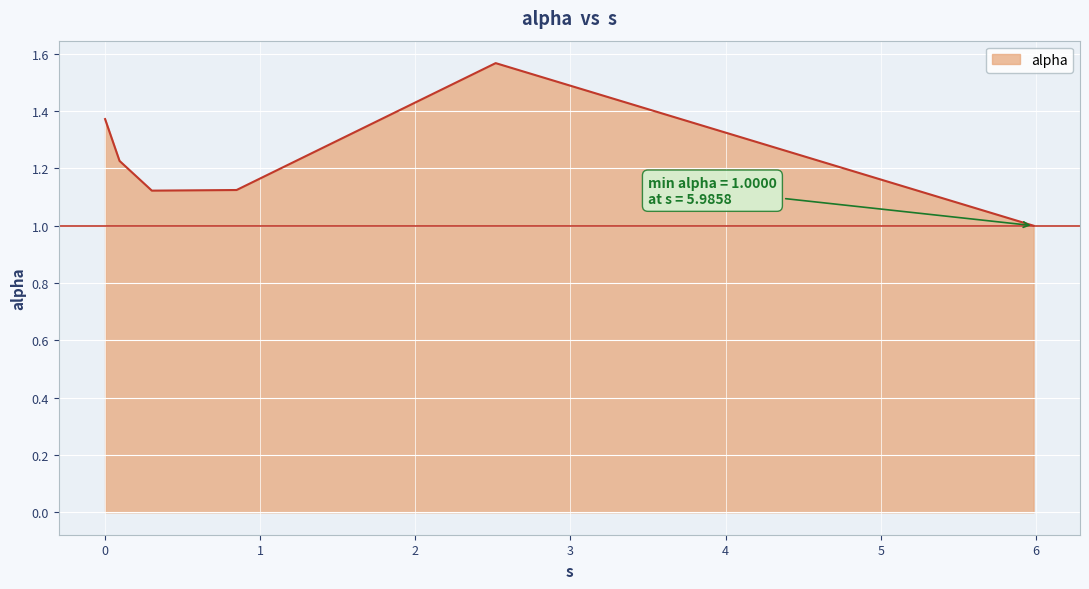

How many categories are shown in the chart?

6